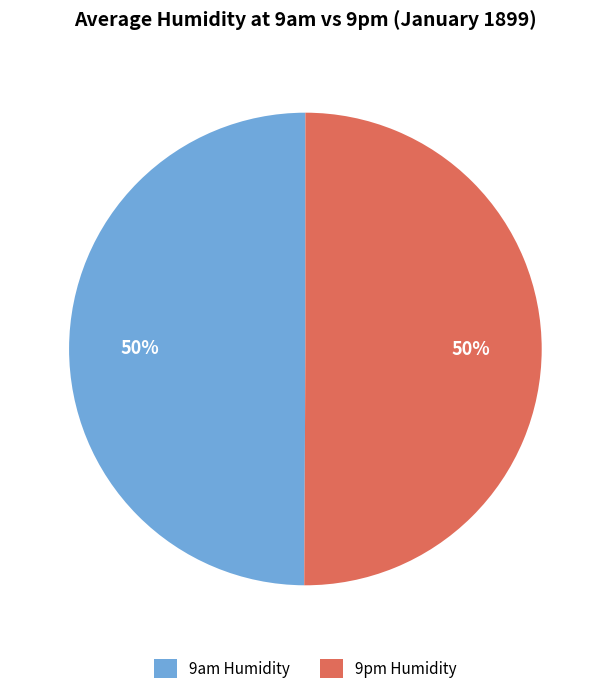

Count the number of slices in the pie.

2